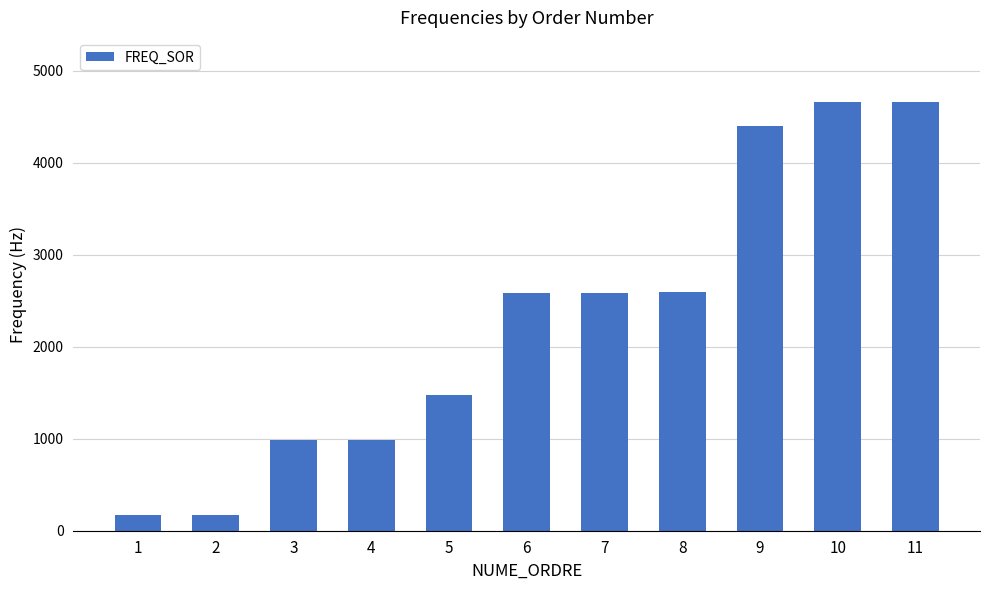

The chart shows a value of 4318.3 at 7. True or false?

False